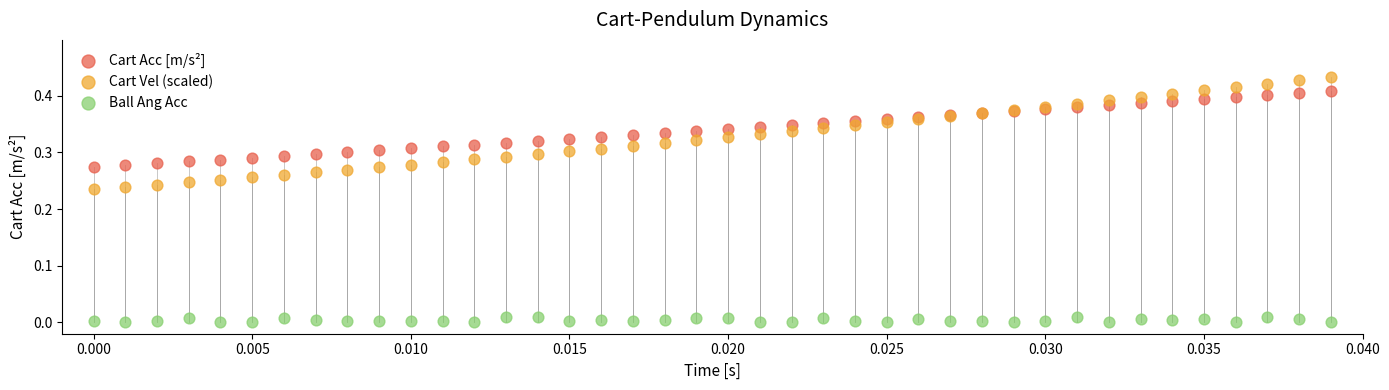

Which series has the largest Y range (max minus min)?

Cart Vel (scaled)